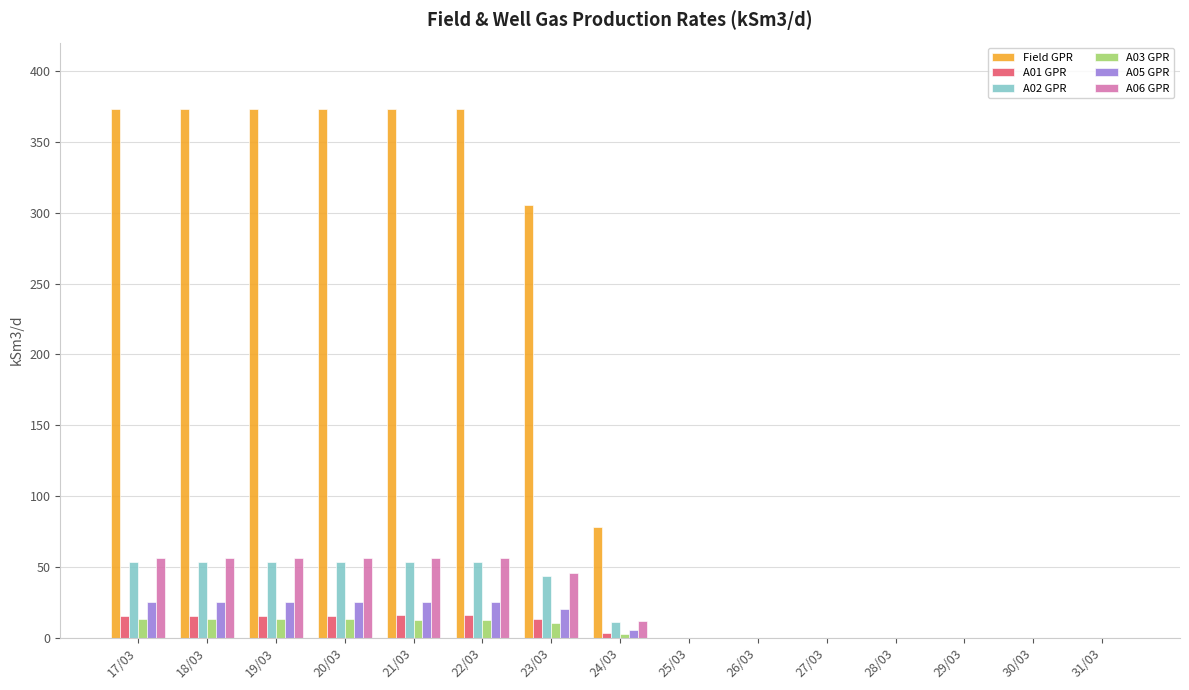

Which series has the largest total across all categories?

Field GPR